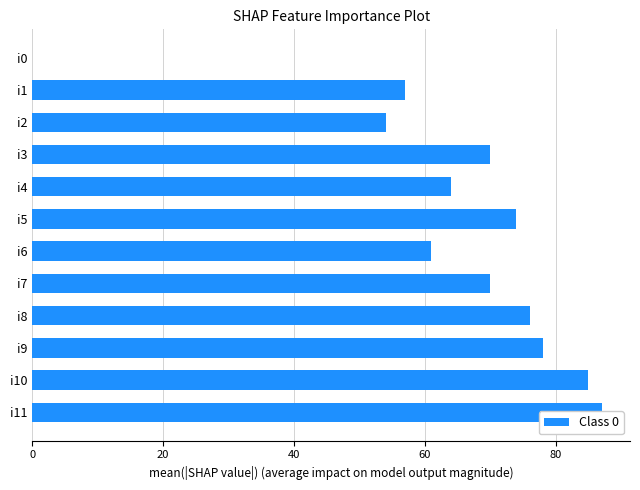

The chart shows a value of 108 at i5. True or false?

False